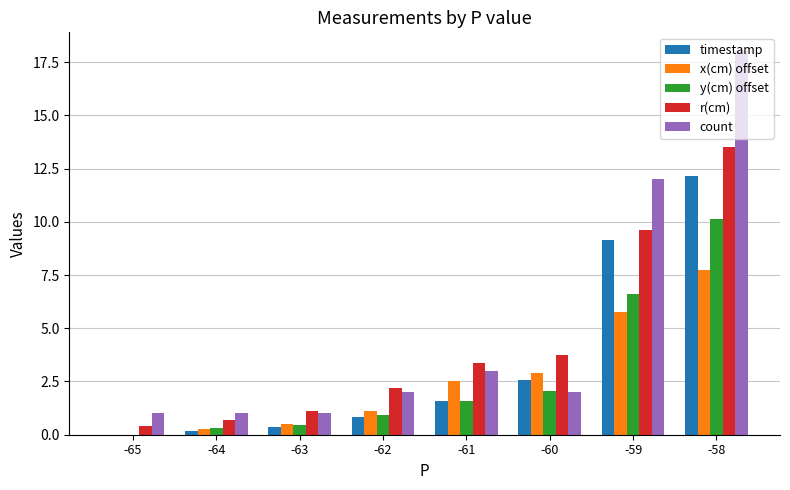

Reading left to right, what are all the values shown in this chart?

timestamp: -65=0.0	-64=0.2	-63=0.4	-62=0.8	-61=1.6	-60=2.6	-59=9.2	-58=12.2
x(cm) offset: -65=0.0	-64=0.3	-63=0.5	-62=1.1	-61=2.5	-60=2.9	-59=5.8	-58=7.8
y(cm) offset: -65=0.0	-64=0.3	-63=0.5	-62=0.9	-61=1.6	-60=2.0	-59=6.6	-58=10.1
r(cm): -65=0.4	-64=0.7	-63=1.1	-62=2.2	-61=3.3	-60=3.8	-59=9.6	-58=13.5
count: -65=1.0	-64=1.0	-63=1.0	-62=2.0	-61=3.0	-60=2.0	-59=12.0	-58=18.0